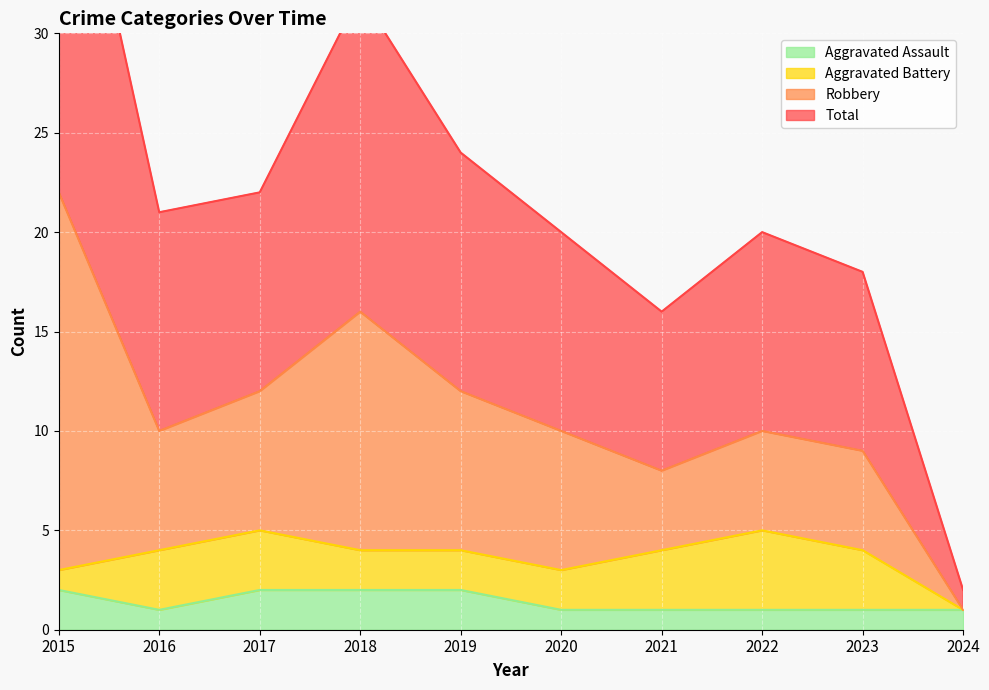

Rank the categories by Total value from lowest to highest.

2024, 2021, 2023, 2020, 2022, 2016, 2017, 2019, 2018, 2015